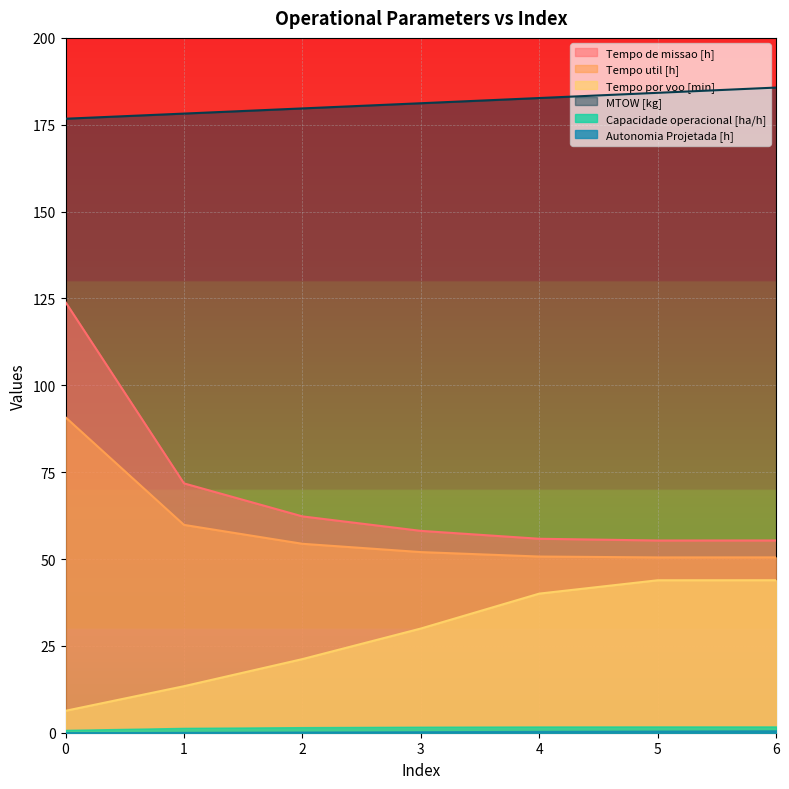

Which series has the largest range (max minus min)?

Tempo de missao [h]